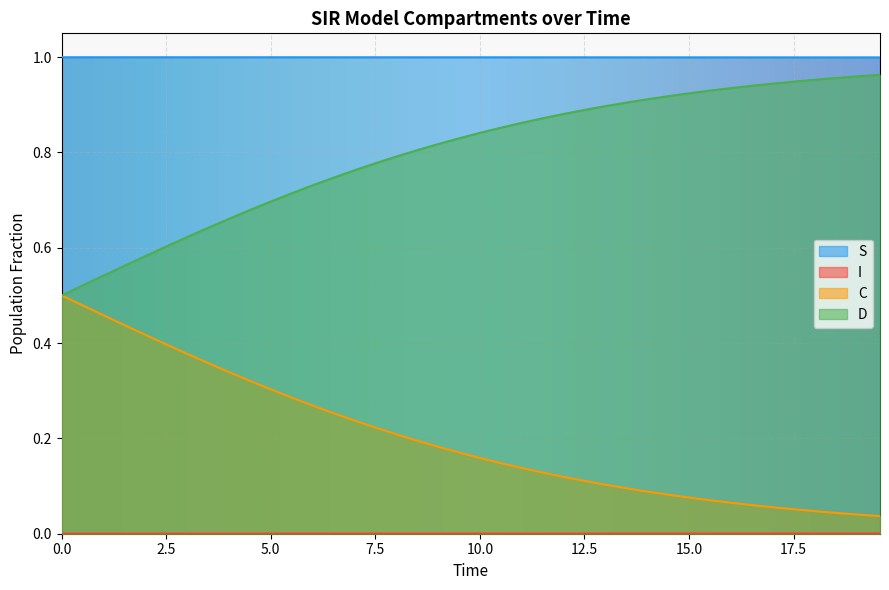

Which series has the largest total across all categories?

S